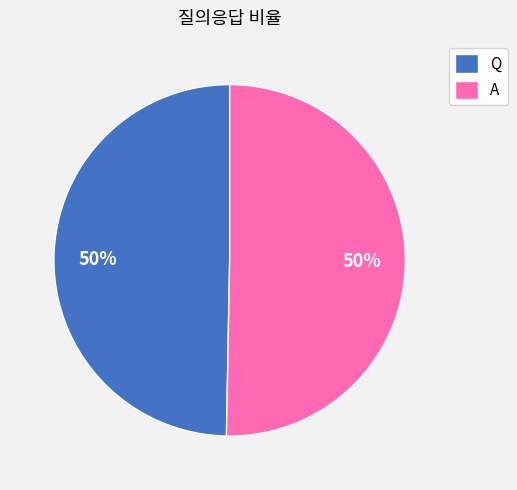

To the nearest percent, what portion does A represent?

50%